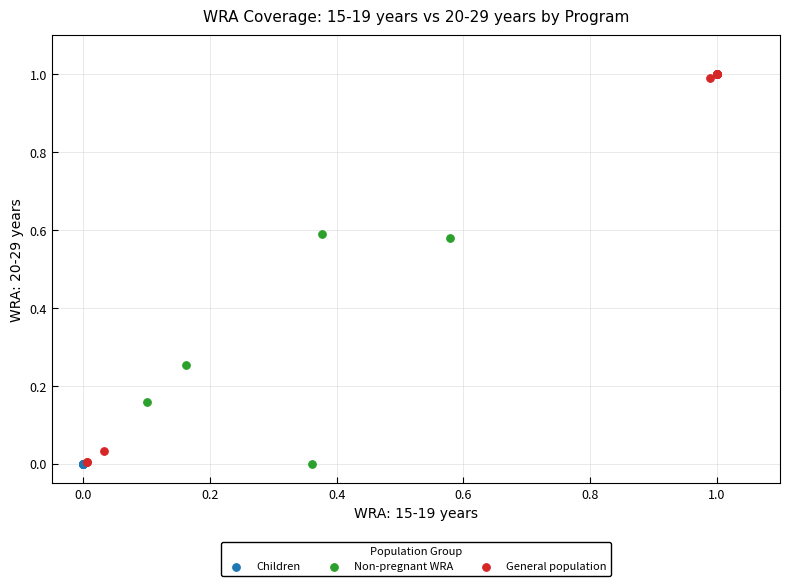

Which series contains the highest Y value?

General population